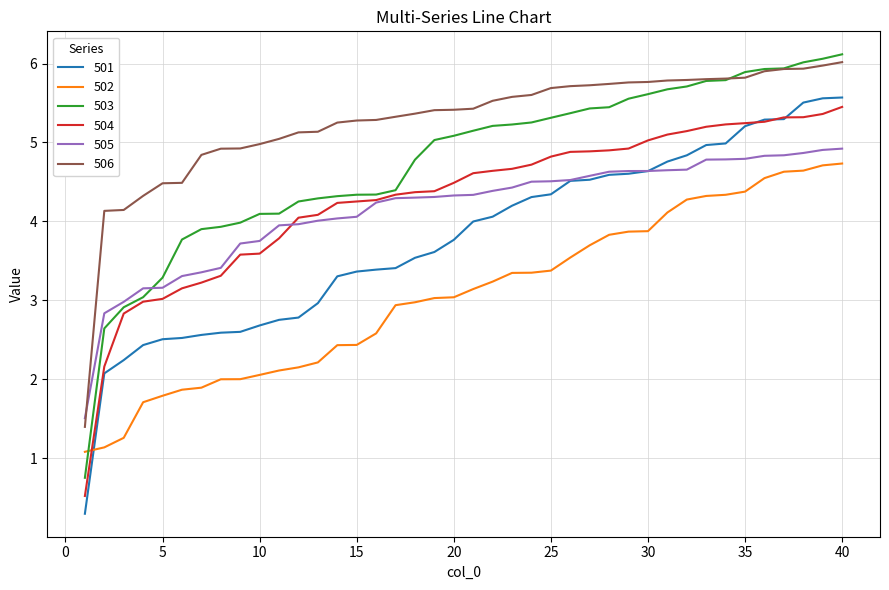

How many values in the 504 series exceed 4?

29